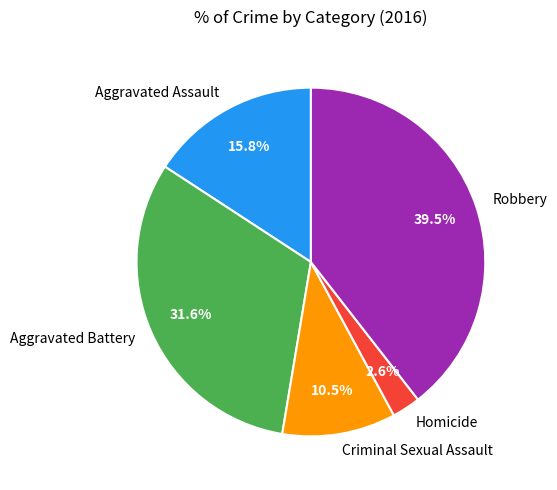

How many slices are in this pie chart?

5